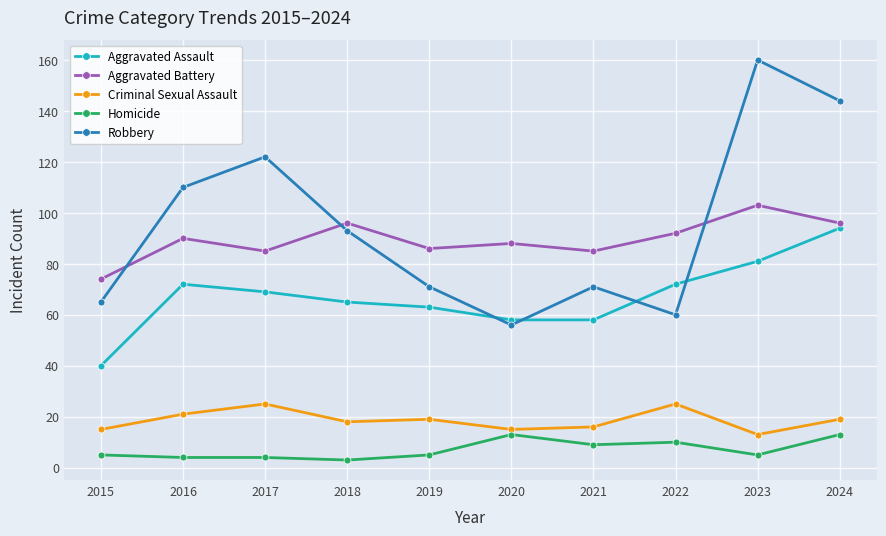

Reading right to left, list all the values displayed in this chart.

Aggravated Assault: 2024=94	2023=81	2022=72	2021=58	2020=58	2019=63	2018=65	2017=69	2016=72	2015=40
Aggravated Battery: 2024=96	2023=103	2022=92	2021=85	2020=88	2019=86	2018=96	2017=85	2016=90	2015=74
Criminal Sexual Assault: 2024=19	2023=13	2022=25	2021=16	2020=15	2019=19	2018=18	2017=25	2016=21	2015=15
Homicide: 2024=13	2023=5	2022=10	2021=9	2020=13	2019=5	2018=3	2017=4	2016=4	2015=5
Robbery: 2024=144	2023=160	2022=60	2021=71	2020=56	2019=71	2018=93	2017=122	2016=110	2015=65